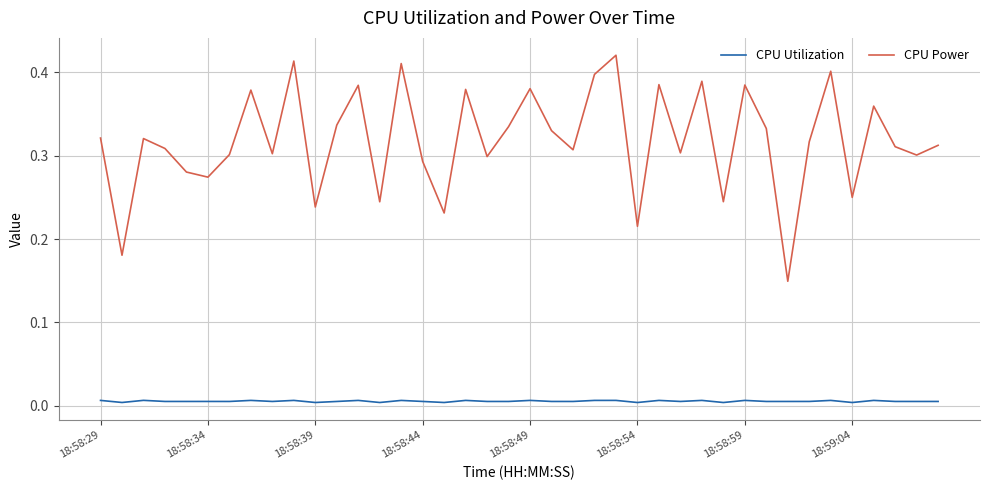

True or false: CPU Power and CPU Utilization intersect in this chart.

False